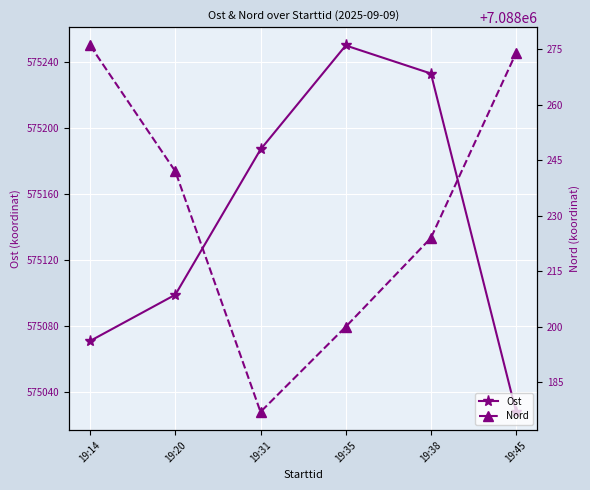

True or false: Nord has more than 1 points higher than both neighbors.

False